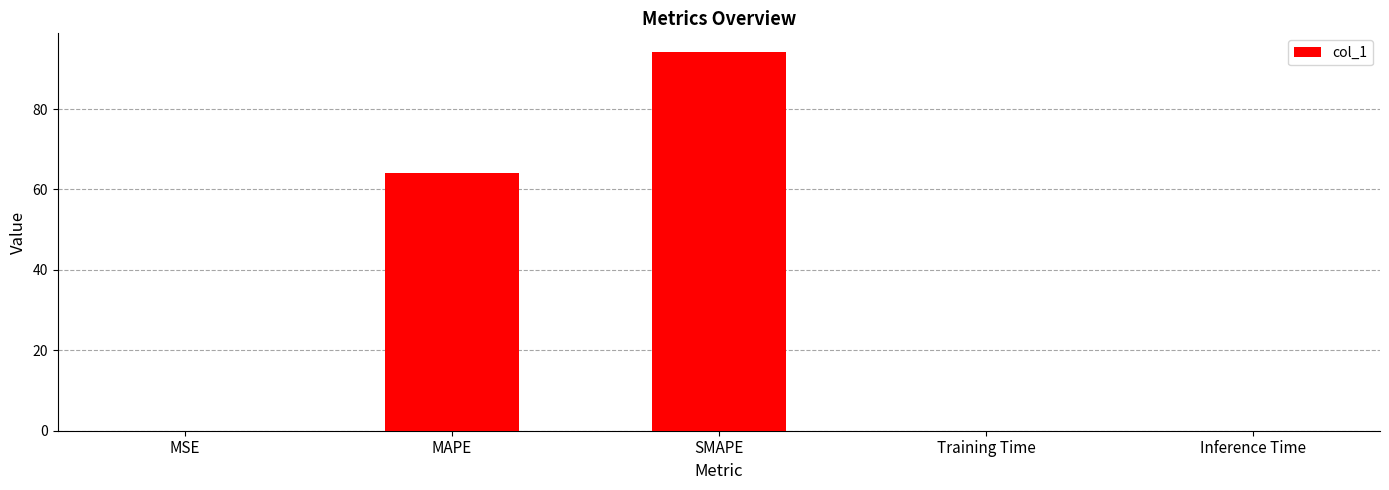

Which label corresponds to the largest value in the chart?

SMAPE